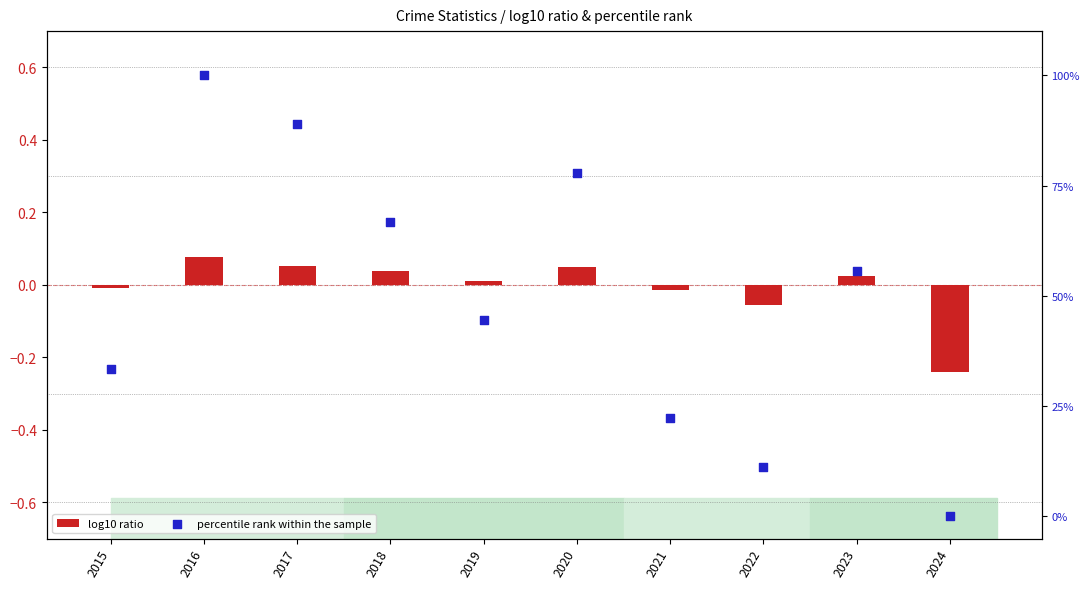

What are all the series names shown in the legend?

log10 ratio, percentile rank within the sample